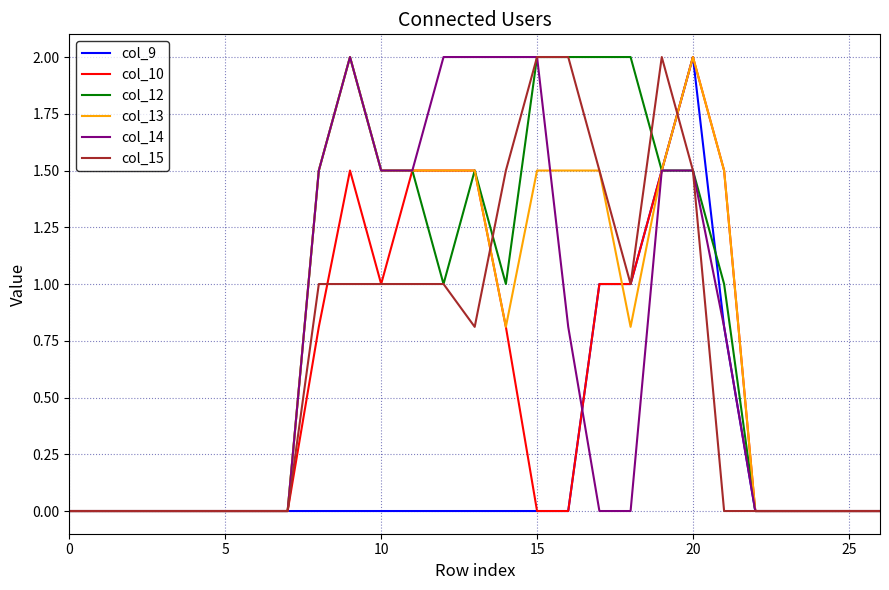

What is the greatest value displayed?

2.0